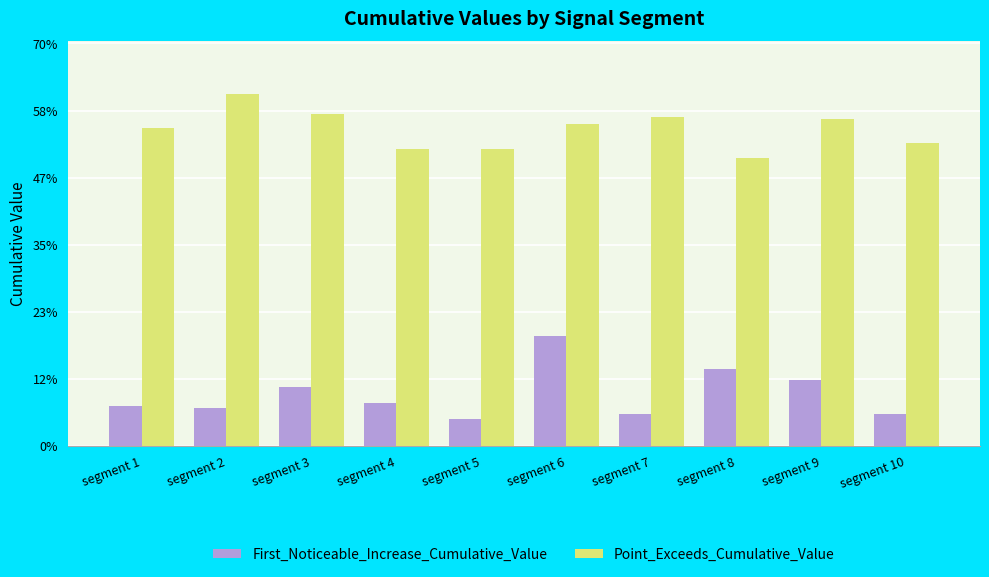

At how many categories does at least one series exceed 0?

10